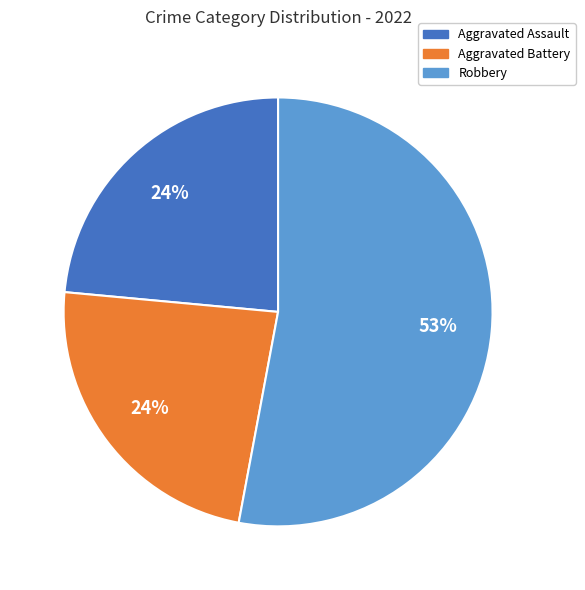

Which category has the biggest portion of the pie?

Robbery